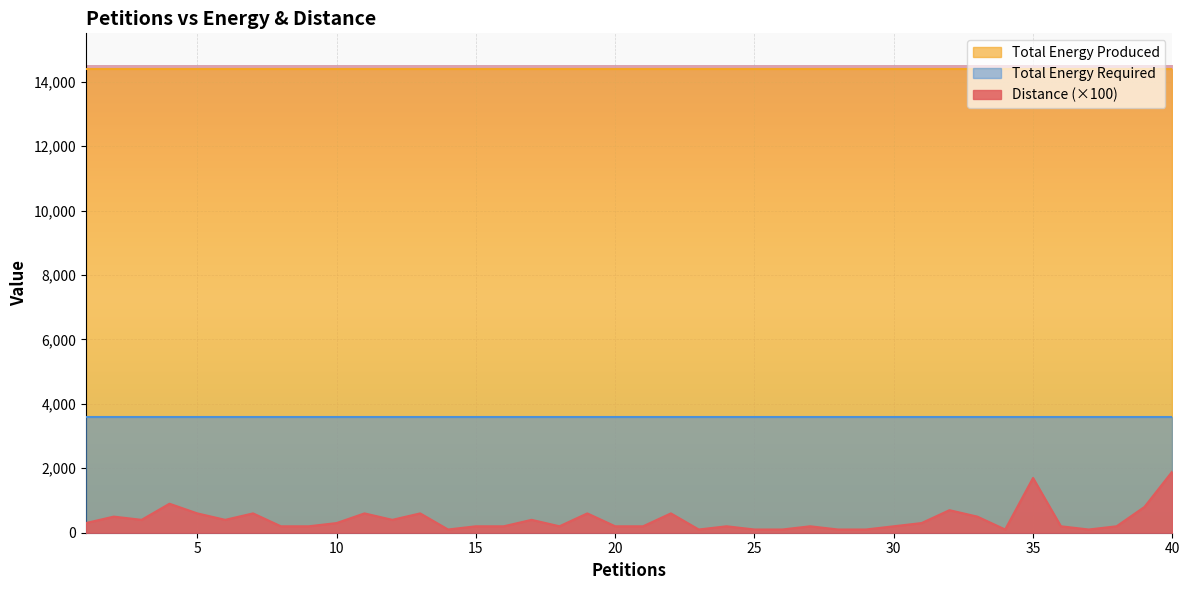

What is the value of the Total Energy Produced point at the 30th from the left?

14396